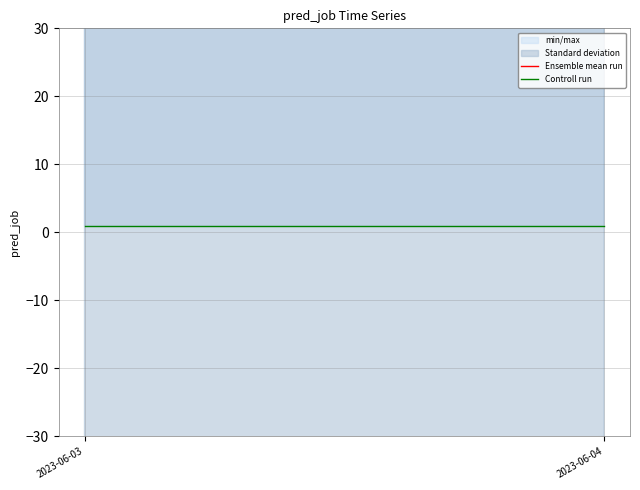

What is the difference between the highest and lowest values at 2023-06-03?

100.2